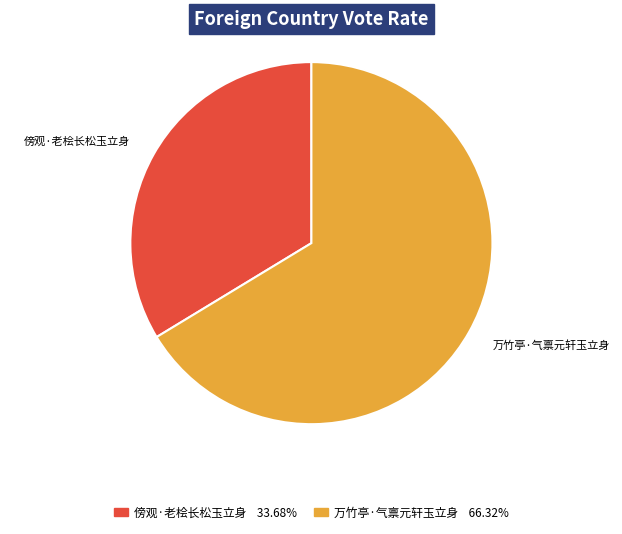

Count the number of slices in the pie.

2